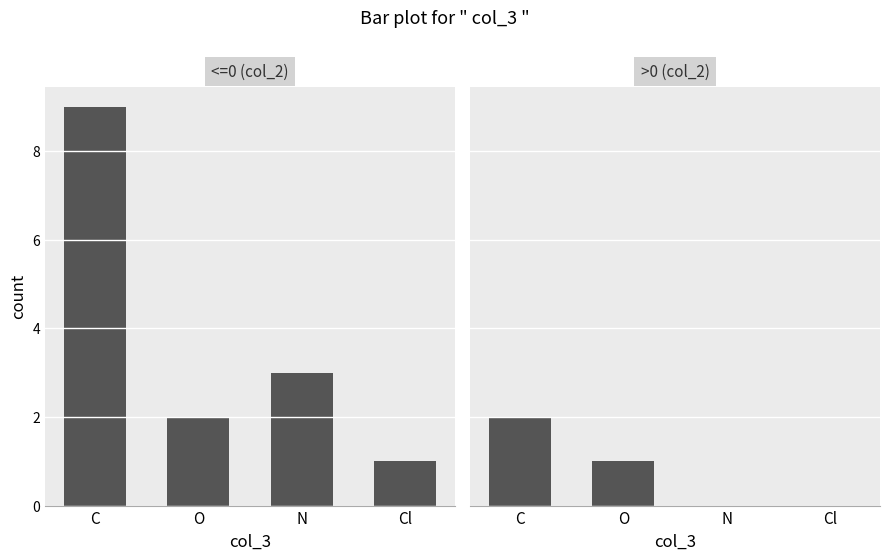

Which series has the largest total across all categories?

<=0 (col_2)